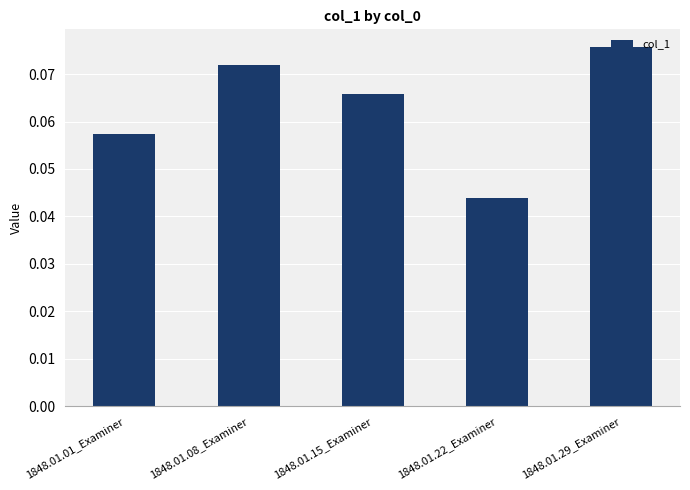

Rank the categories by value from highest to lowest.

1848.01.29_Examiner, 1848.01.08_Examiner, 1848.01.15_Examiner, 1848.01.01_Examiner, 1848.01.22_Examiner